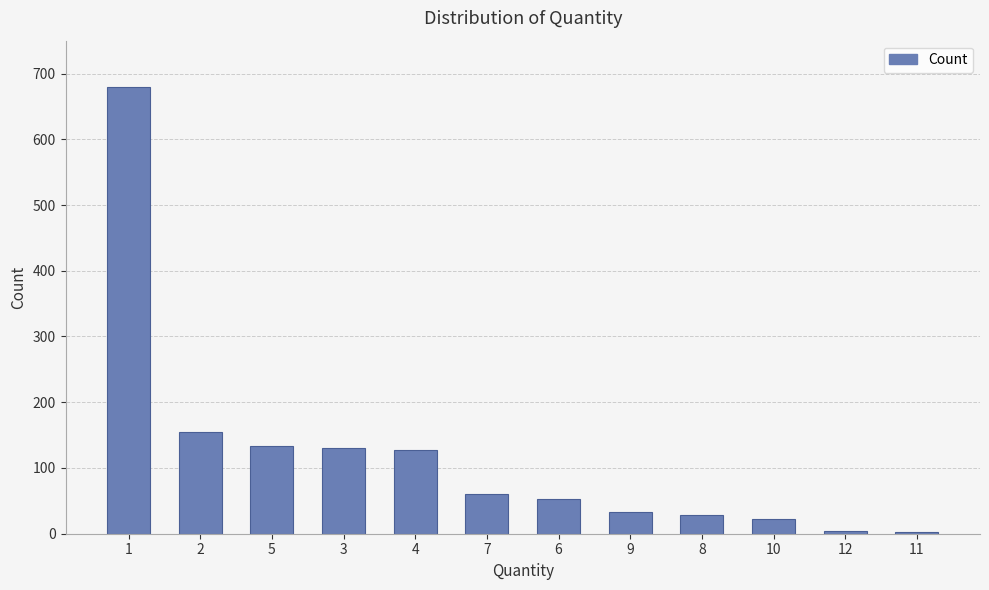

What is the sum of the values at 12 and 4?

132